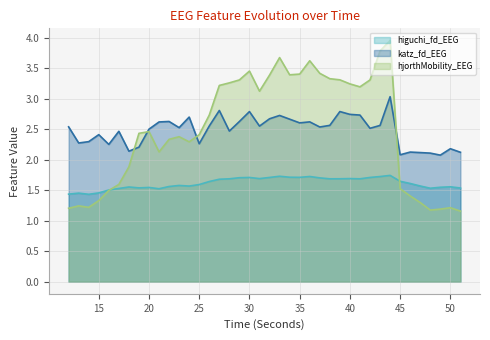

Reading left to right, transcribe all the data shown in this chart.

higuchi_fd_EEG: 12=1.4	13=1.5	14=1.4	15=1.5	16=1.5	17=1.5	18=1.6	19=1.5	20=1.5	21=1.5	22=1.6	23=1.6	24=1.6	25=1.6	26=1.6	27=1.7	28=1.7	29=1.7	30=1.7	31=1.7	32=1.7	33=1.7	34=1.7	35=1.7	36=1.7	37=1.7	38=1.7	39=1.7	40=1.7	41=1.7	42=1.7	43=1.7	44=1.7	45=1.6	46=1.6	47=1.6	48=1.5	49=1.5	50=1.6	51=1.5
katz_fd_EEG: 12=2.5	13=2.3	14=2.3	15=2.4	16=2.3	17=2.5	18=2.1	19=2.2	20=2.5	21=2.6	22=2.6	23=2.5	24=2.7	25=2.3	26=2.6	27=2.8	28=2.5	29=2.6	30=2.8	31=2.6	32=2.7	33=2.7	34=2.7	35=2.6	36=2.6	37=2.5	38=2.6	39=2.8	40=2.7	41=2.7	42=2.5	43=2.6	44=3.0	45=2.1	46=2.1	47=2.1	48=2.1	49=2.1	50=2.2	51=2.1
hjorthMobility_EEG: 12=1.2	13=1.2	14=1.2	15=1.3	16=1.5	17=1.6	18=1.9	19=2.4	20=2.5	21=2.1	22=2.3	23=2.4	24=2.3	25=2.4	26=2.7	27=3.2	28=3.3	29=3.3	30=3.5	31=3.1	32=3.4	33=3.7	34=3.4	35=3.4	36=3.6	37=3.4	38=3.3	39=3.3	40=3.2	41=3.2	42=3.3	43=3.8	44=4.0	45=1.5	46=1.4	47=1.3	48=1.2	49=1.2	50=1.2	51=1.2